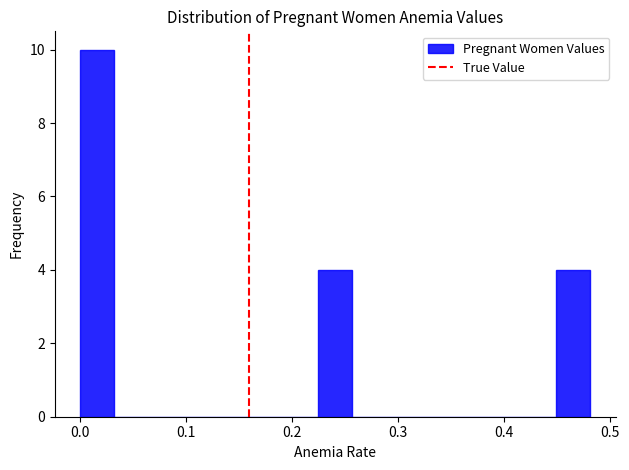

Around what value on the x-axis is the tallest bar? Give the approximate position of its centre, as read against the axis.

0.02